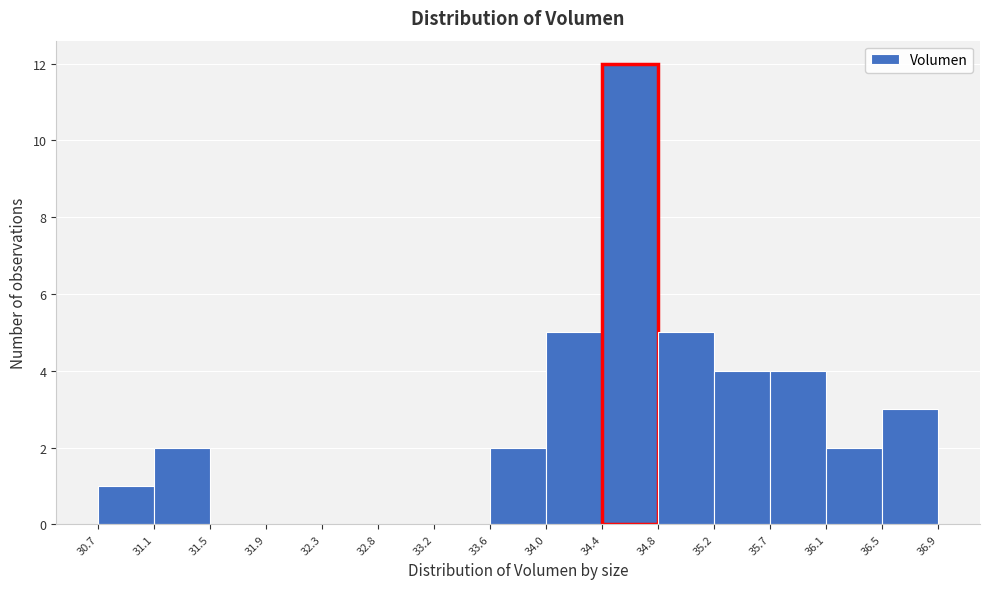

Reading left to right, transcribe this chart: for each bar, give the range it covers on the x-axis and its height. The values are not printed on the chart, so give them approximately, as read against the axis.

30.7 to 31.1: 1
31.1 to 31.5: 2
31.5 to 31.9: 0
31.9 to 32.3: 0
32.3 to 32.8: 0
32.8 to 33.2: 0
33.2 to 33.6: 0
33.6 to 34.0: 2
34.0 to 34.4: 5
34.4 to 34.8: 12
34.8 to 35.2: 5
35.2 to 35.7: 4
35.7 to 36.1: 4
36.1 to 36.5: 2
36.5 to 36.9: 3